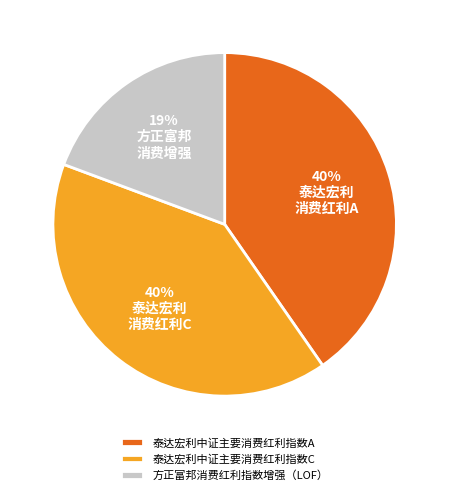

Does 泰达宏利中证主要消费红利指数C represent more than half of the total?

No